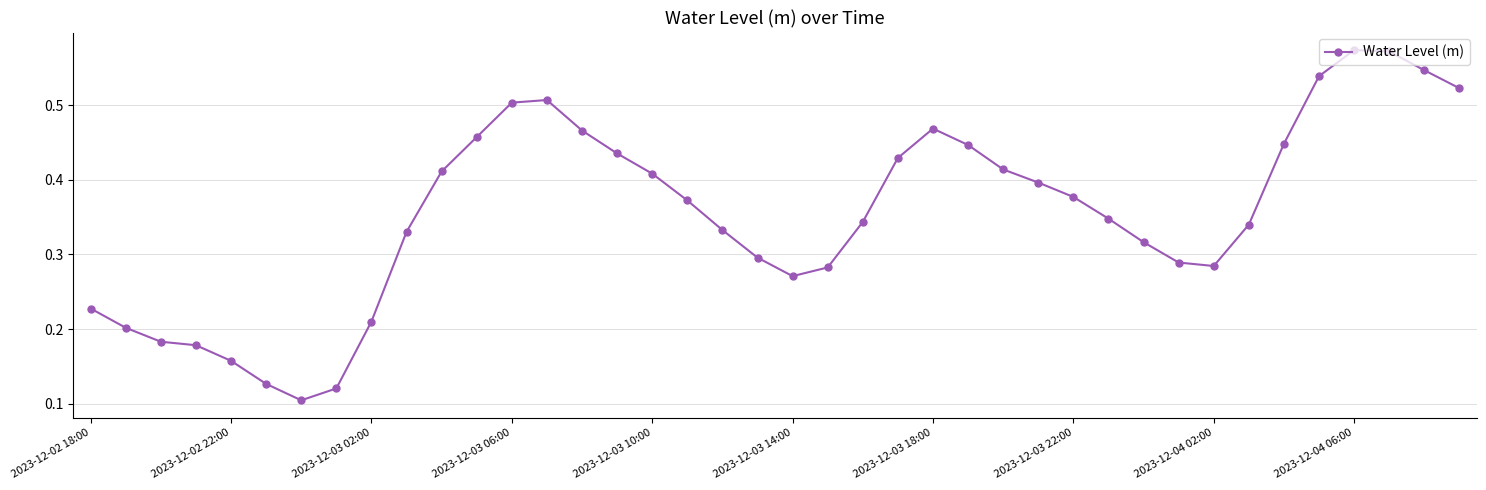

How many categories are shown in the chart?

40